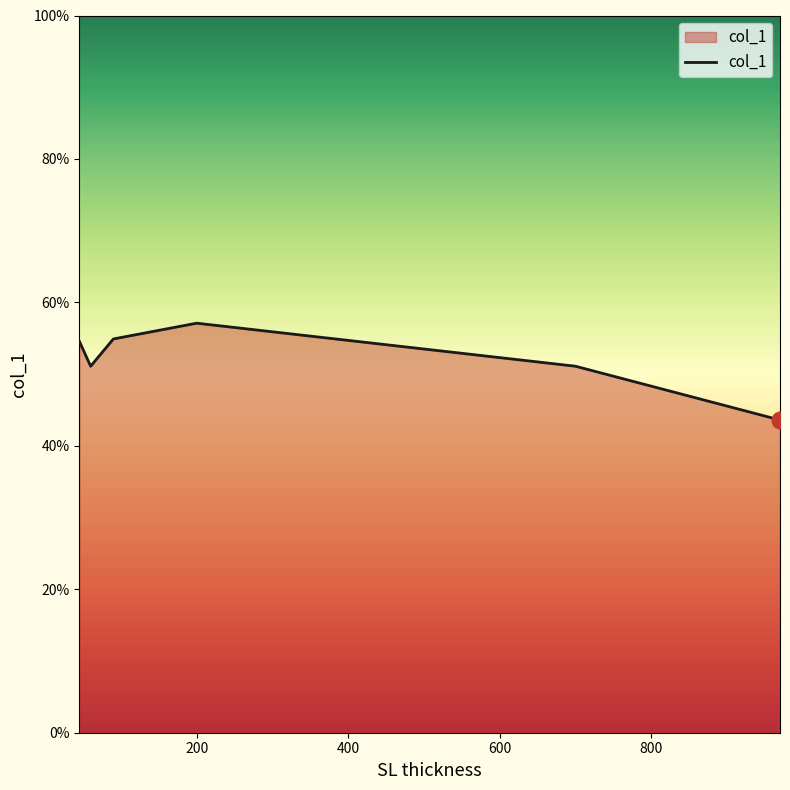

Does the chart have visible grid lines?

No